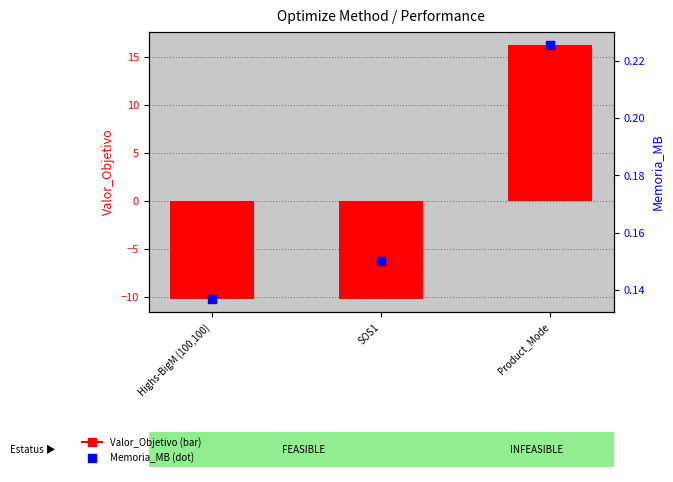

Which series reaches the maximum Y coordinate?

Valor_Objetivo